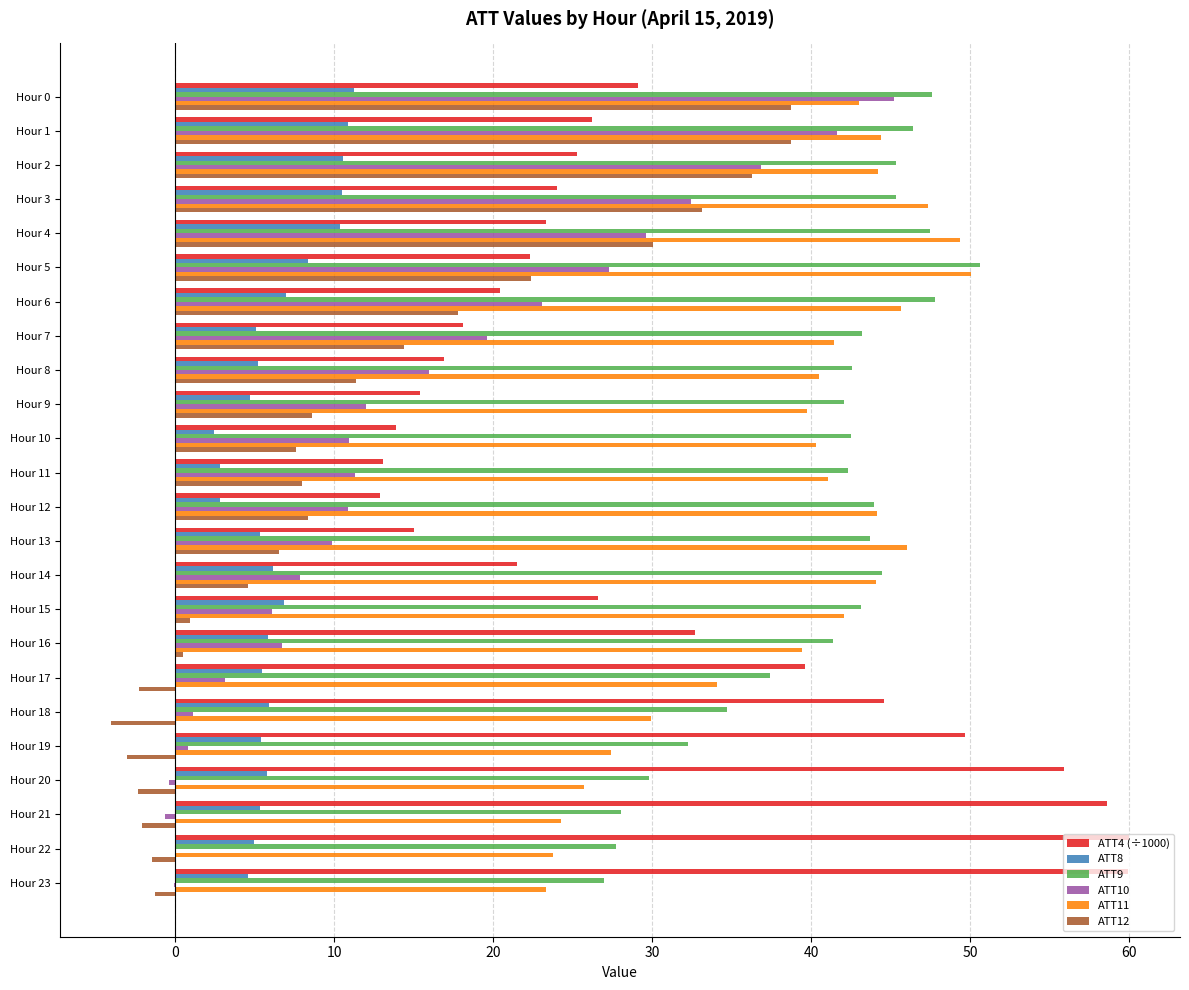

What is the sum of all ATT4 (÷1000) values?

725.0